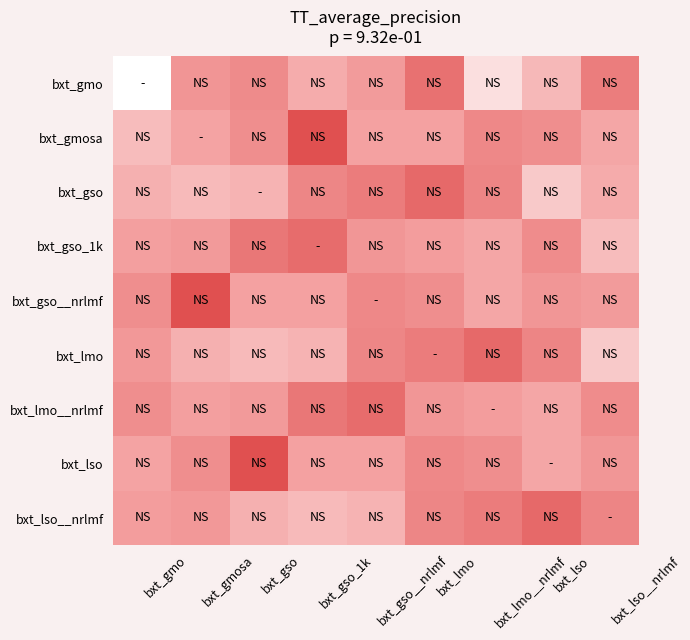

Rank the series at bxt_lso from lowest to highest value.

bxt_gso, bxt_gmo, bxt_lso, bxt_lmo__nrlmf, bxt_gso__nrlmf, bxt_gmosa, bxt_gso_1k, bxt_lmo, bxt_lso__nrlmf